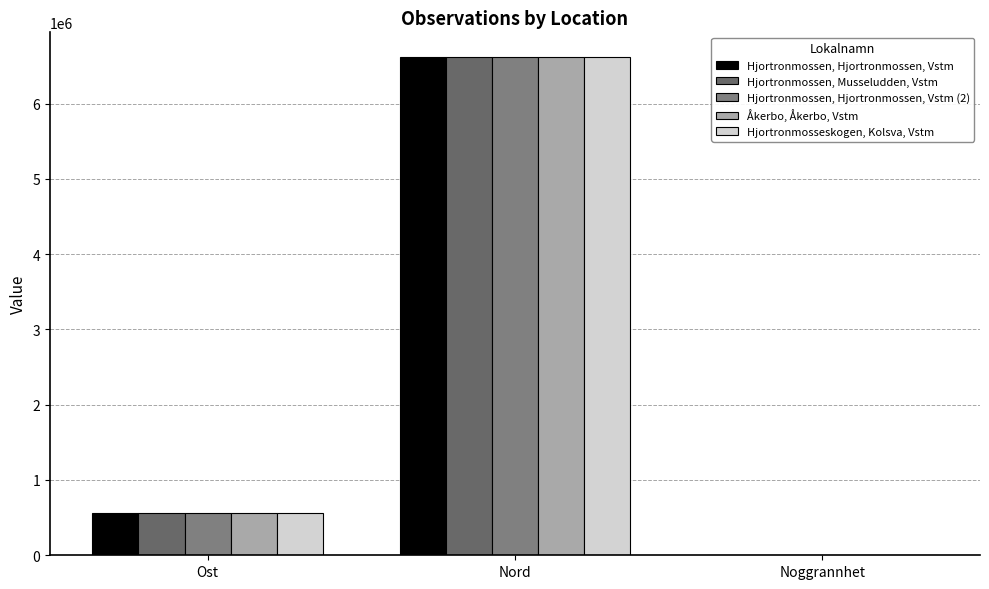

What is the sum of all Hjortronmosseskogen, Kolsva, Vstm values?

7171232